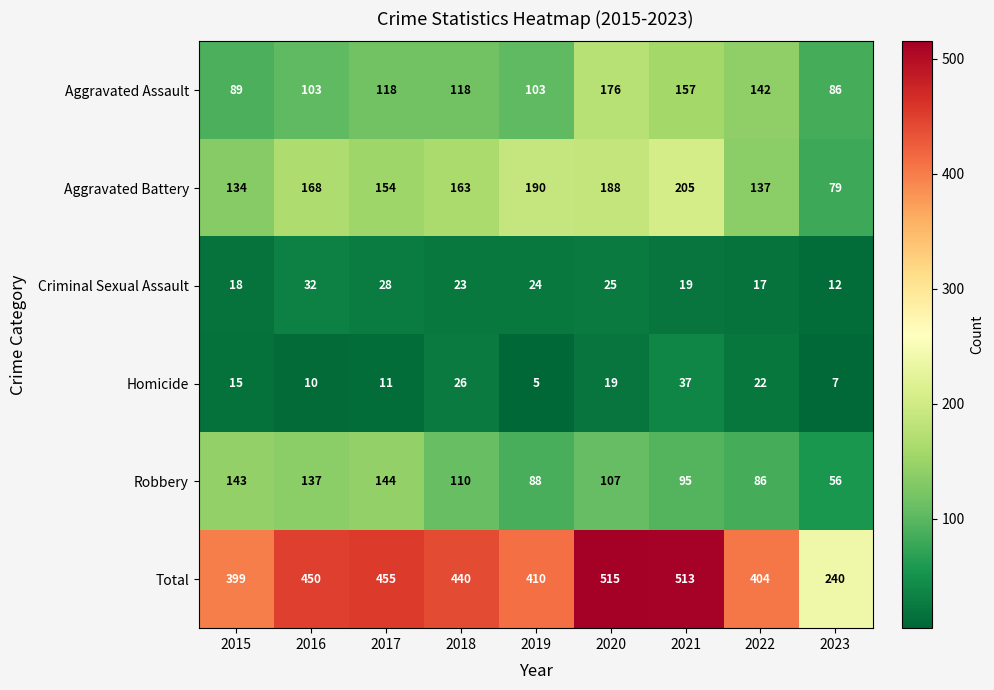

At how many categories does at least one series exceed 331?

8